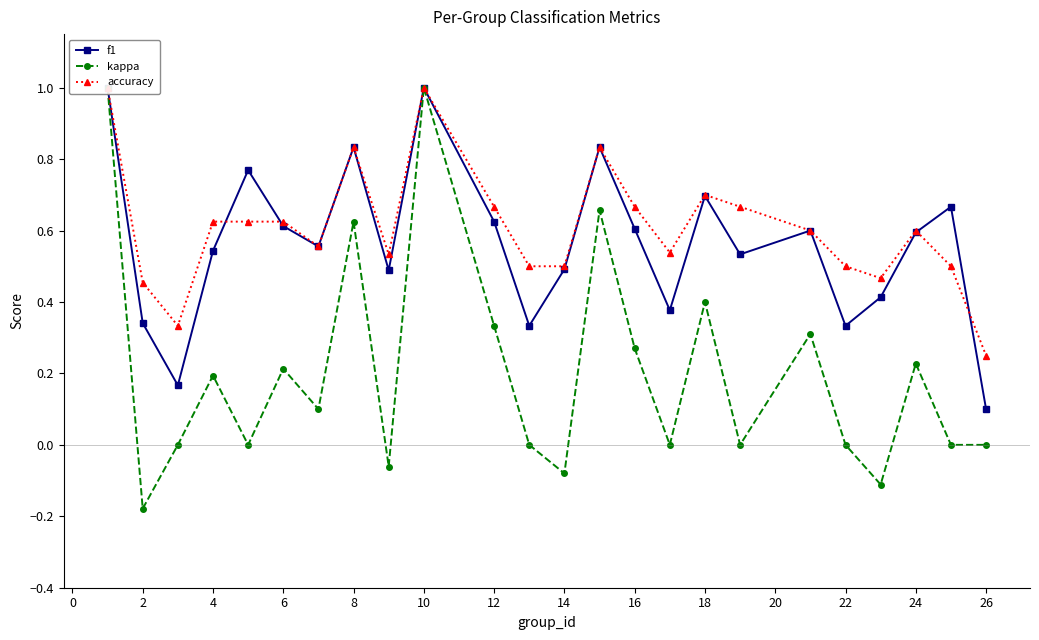

What is the greatest value displayed?

1.0